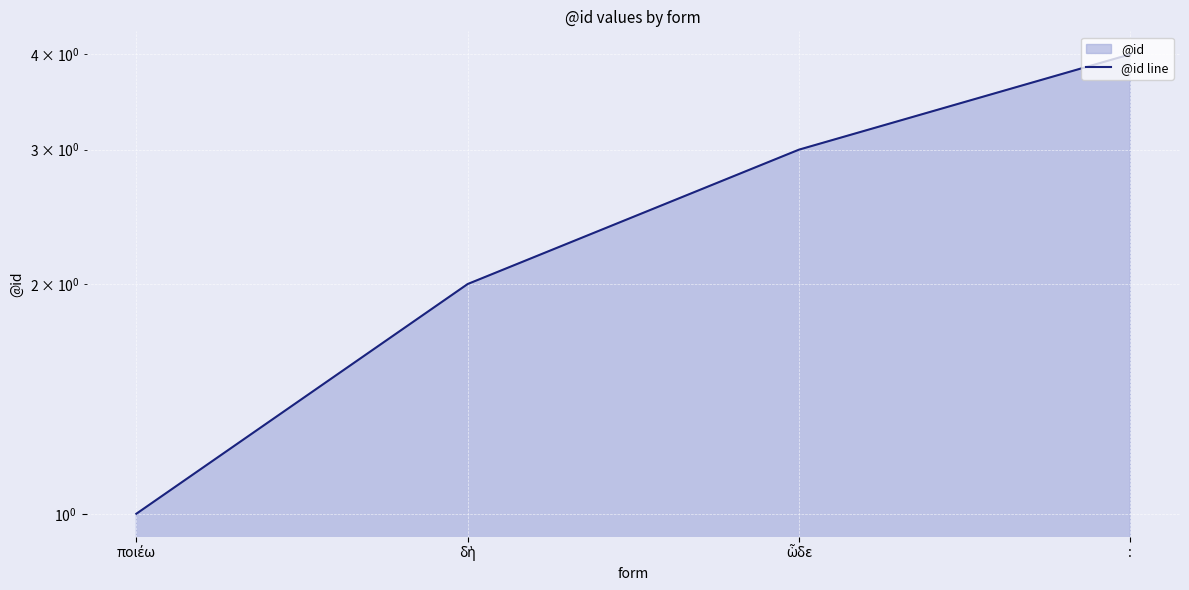

Approximately how many times larger is the value at ὧδε compared to :?

0.8